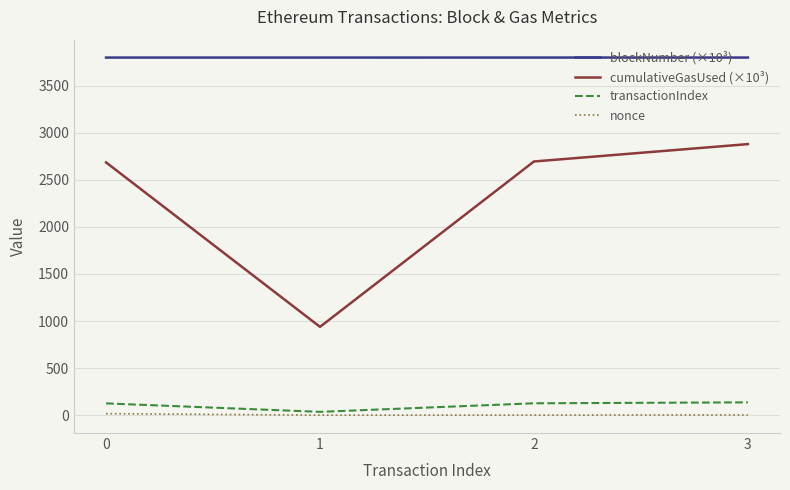

Which series has the widest spread of values?

cumulativeGasUsed (×10³)